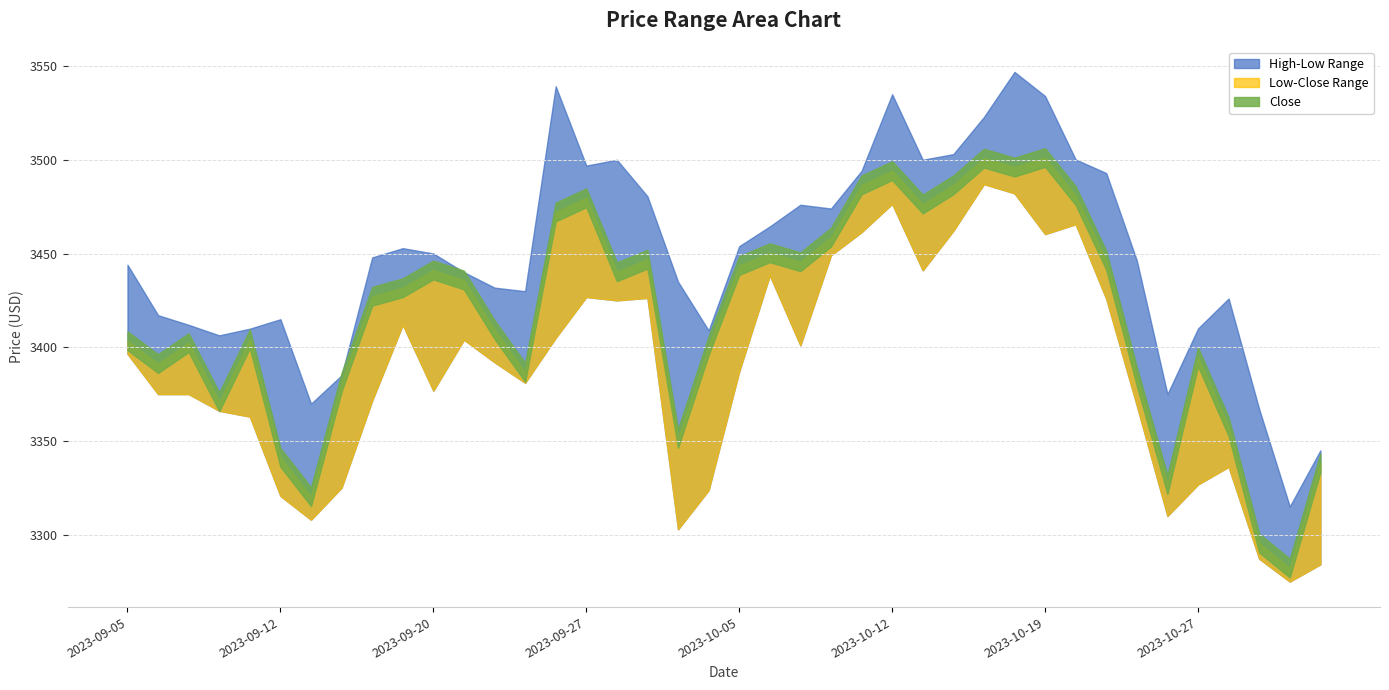

True or false: Low and High cross at least once.

False